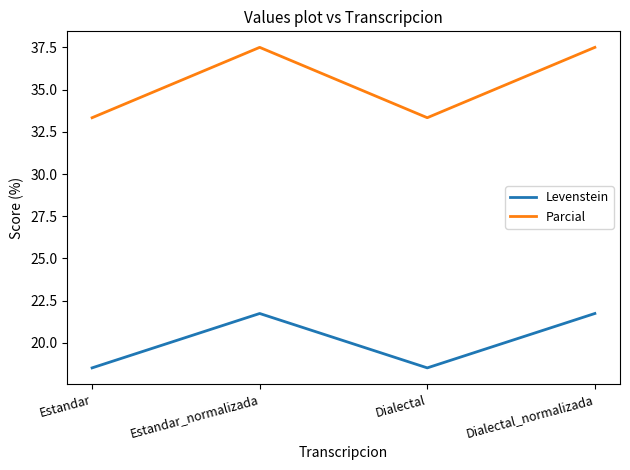

What is the maximum value for Levenstein?

21.7